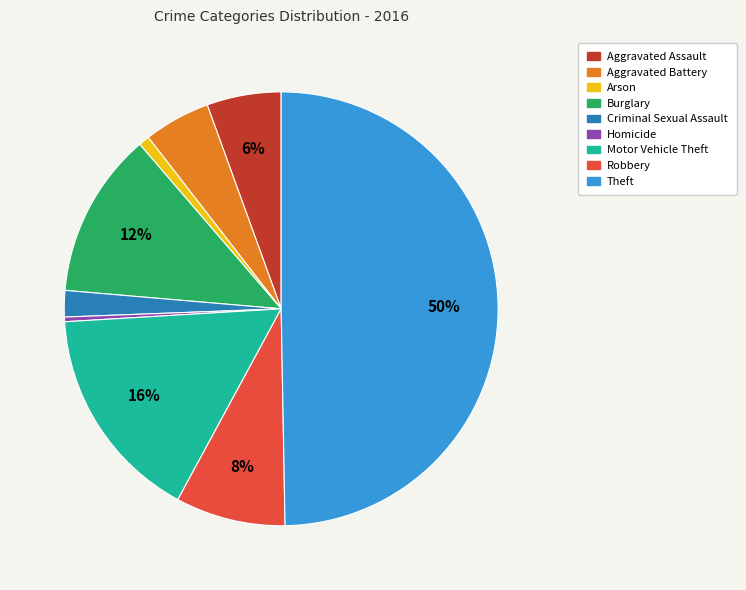

Does Aggravated Assault represent more than half of the total?

No